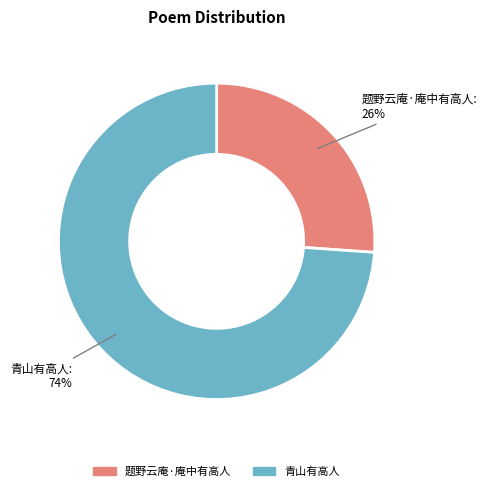

What percentage is the 题野云庵·庵中有高人 slice, to the nearest percent?

26%